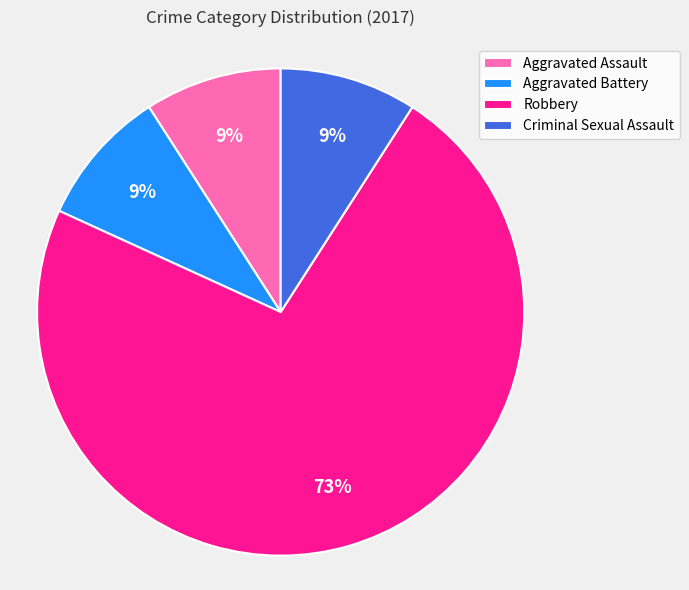

Combined, do Aggravated Battery and Criminal Sexual Assault account for over 50%?

No